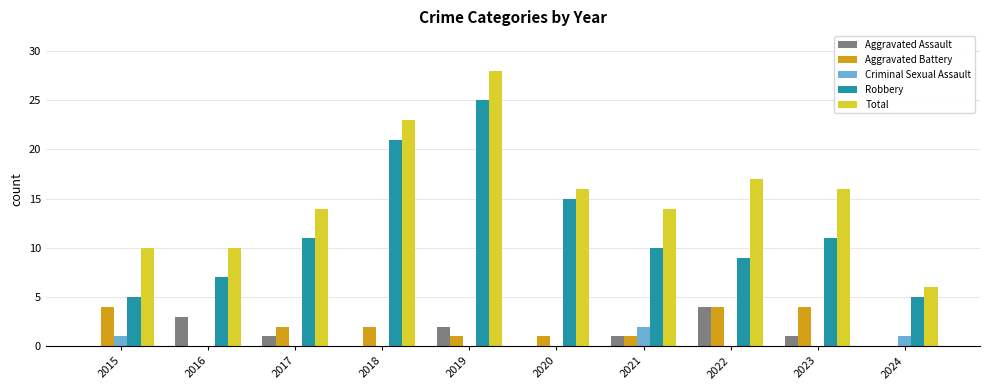

Which category has the highest value in the Total series?

2019